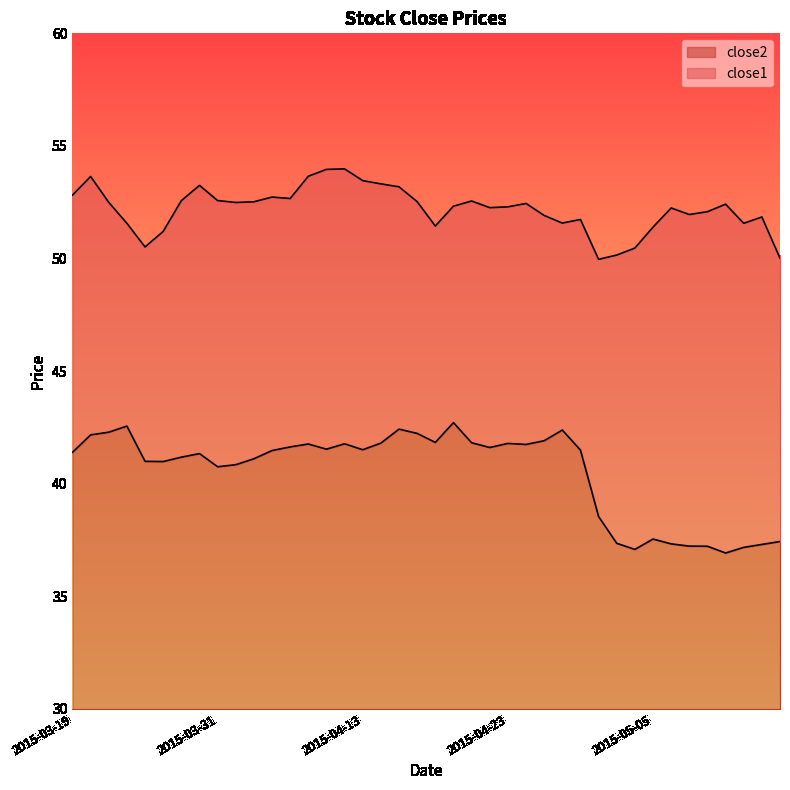

What is the difference between the highest and lowest values at 2015-04-30?

11.4